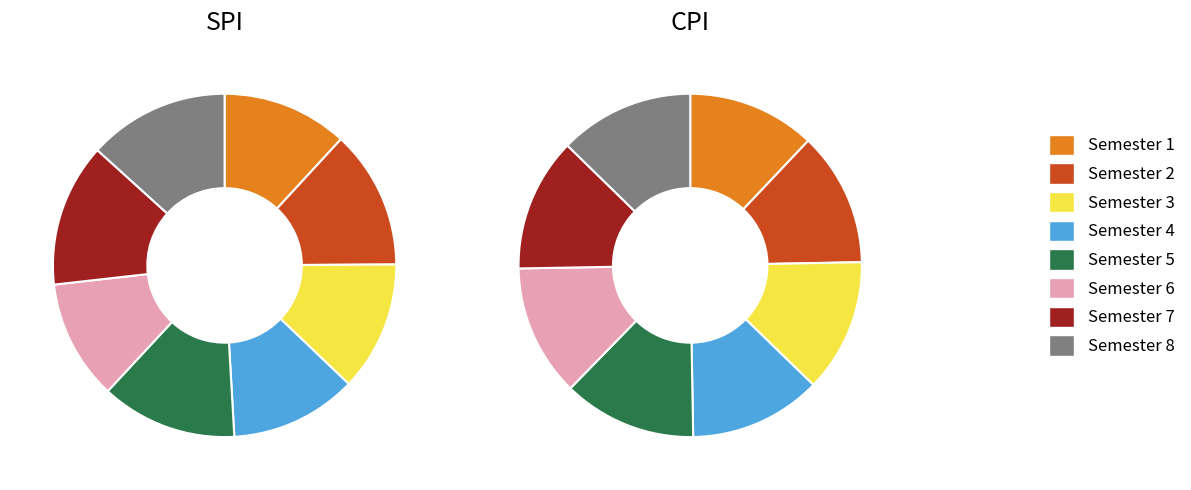

The Semester 1 slice represents 1% of the pie. True or false?

False